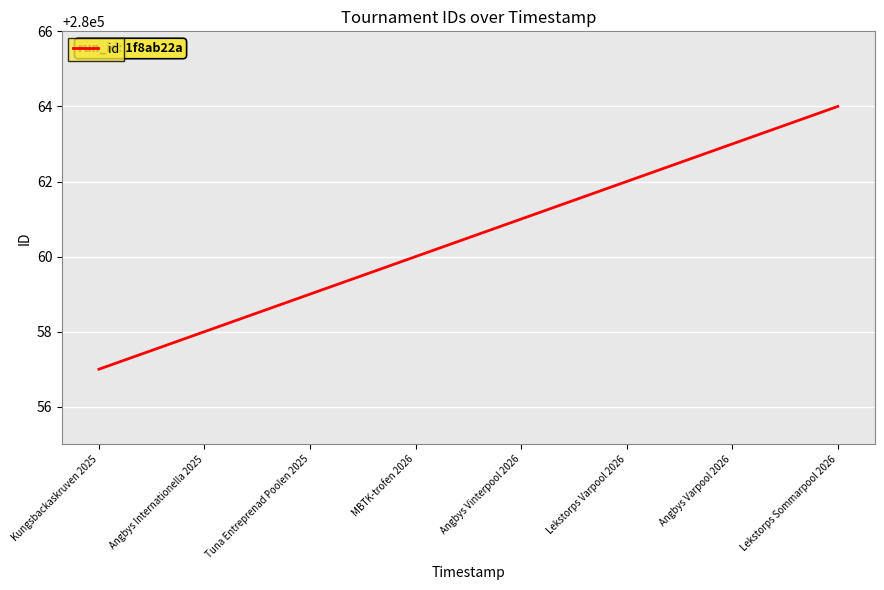

Reading left to right, extract all data points from this chart.

280057	280058	280059	280060	280061	280062	280063	280064